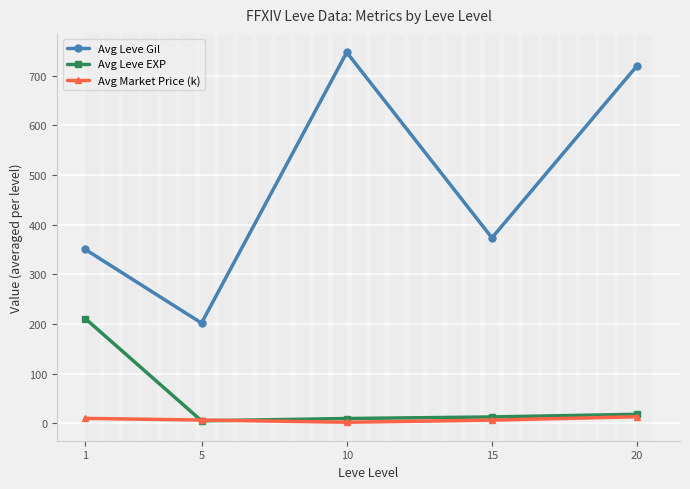

Where does the Avg Market Price (k) series first go above 6?

1